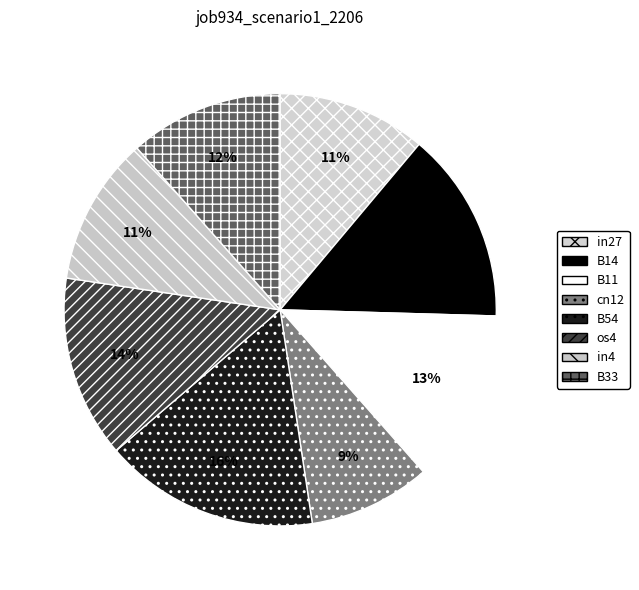

How many segments does this pie chart have?

8